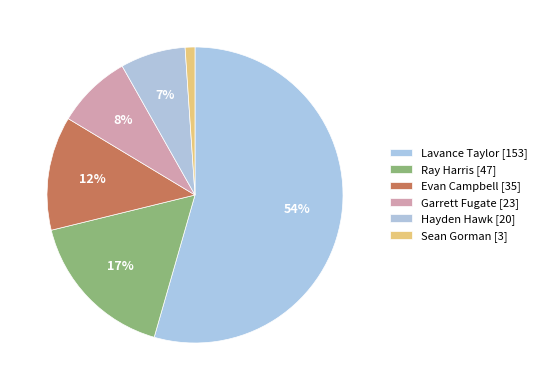

How many slices are in this pie chart?

6